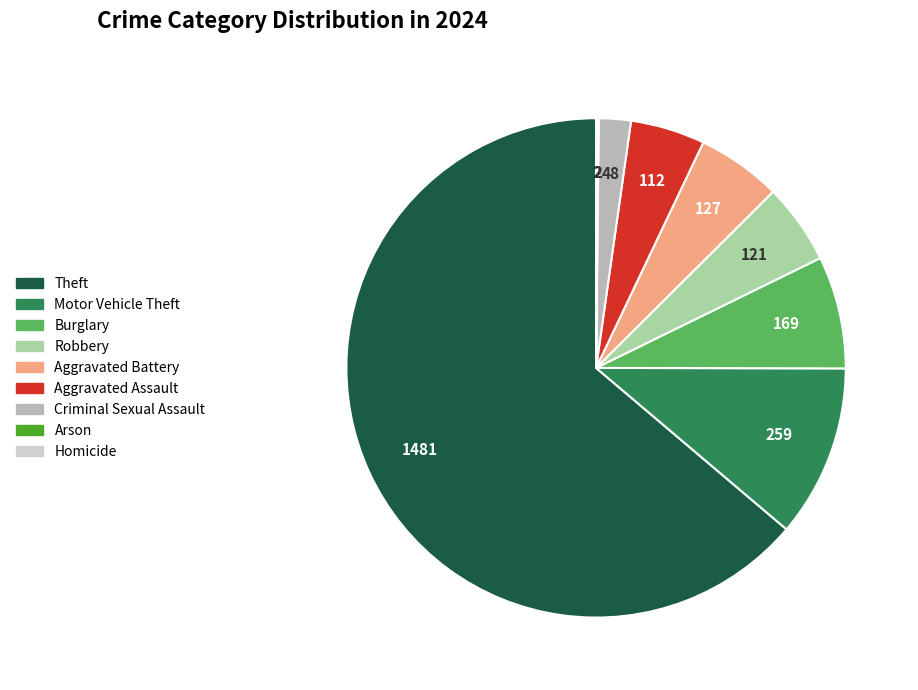

Is Theft the majority of the pie?

Yes